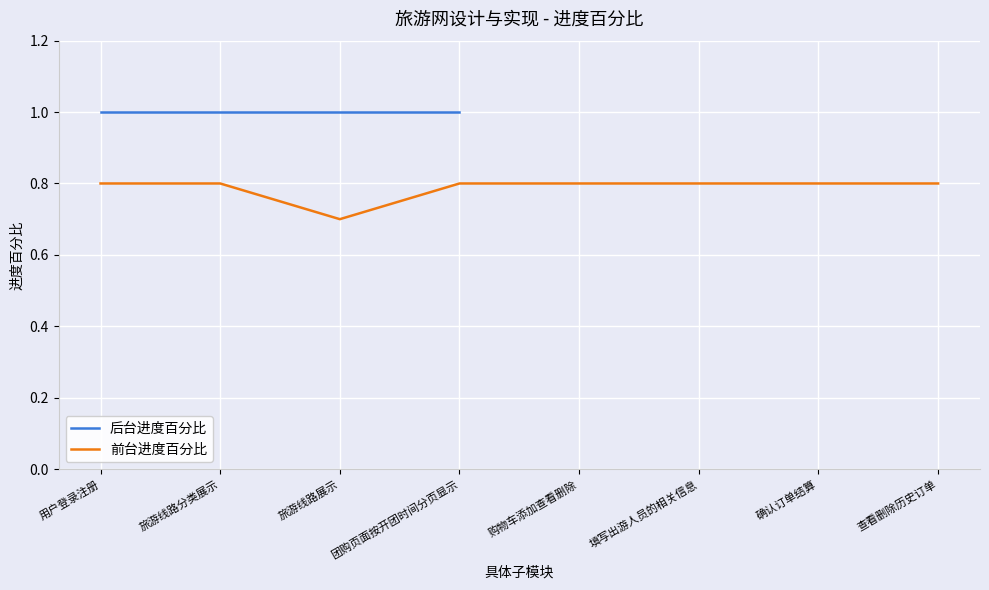

True or false: the data shows 0.8 at 旅游线路分类展示.

True